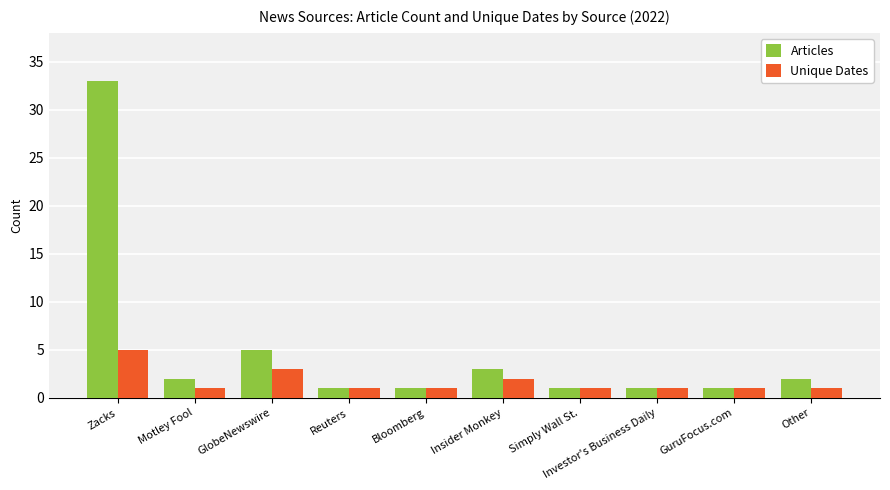

What is the label of the 7th bar from the right?

Reuters